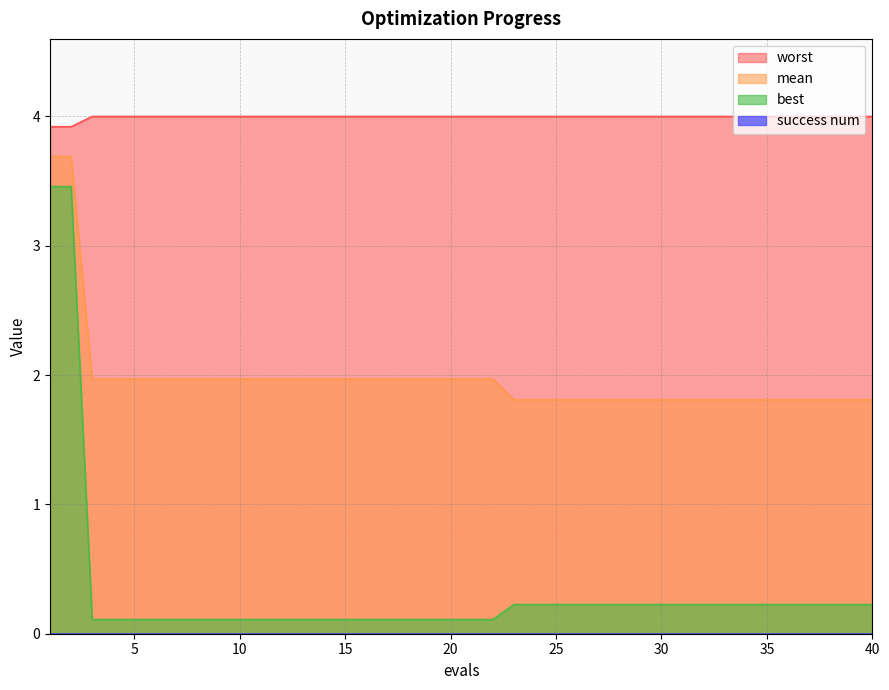

True or false: worst and best intersect in this chart.

False